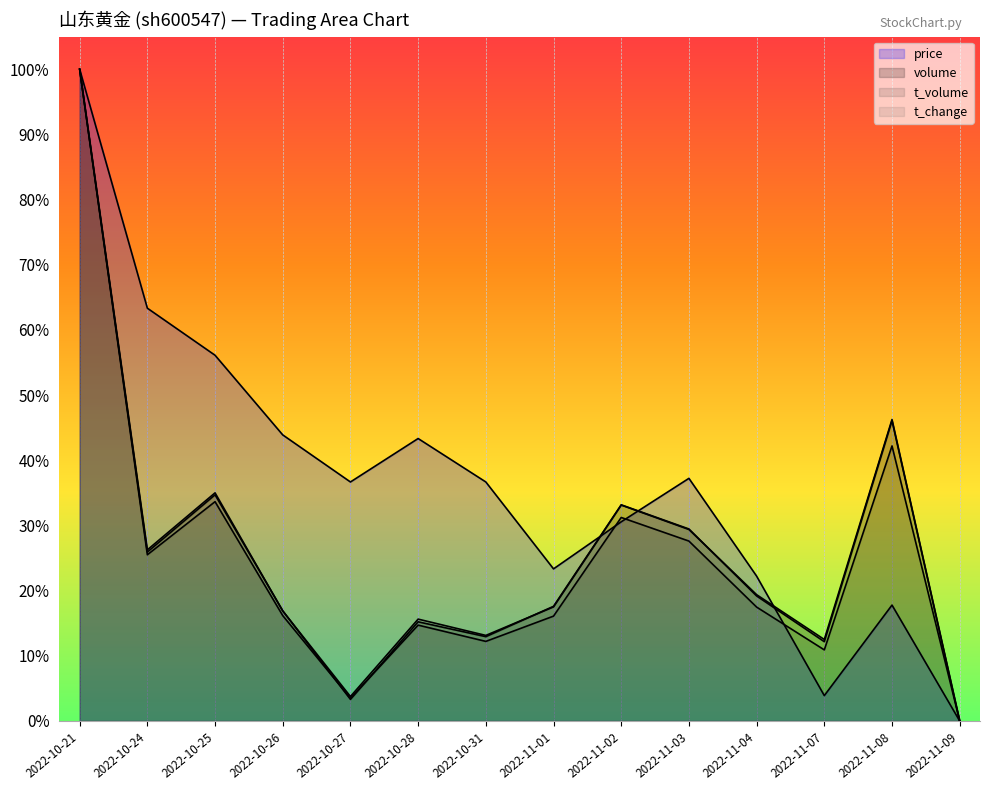

What is the value of the volume point at the 2nd from the left?

0.3